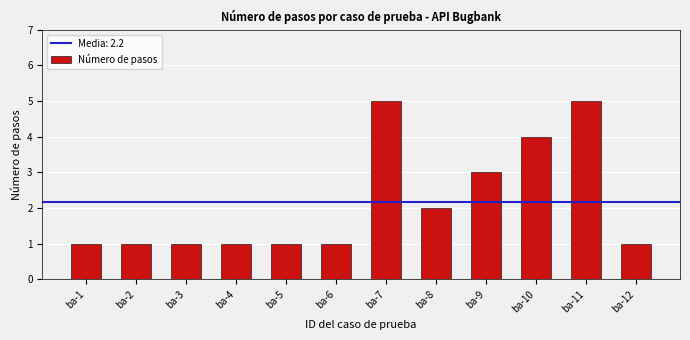

What is the greatest value displayed?

5